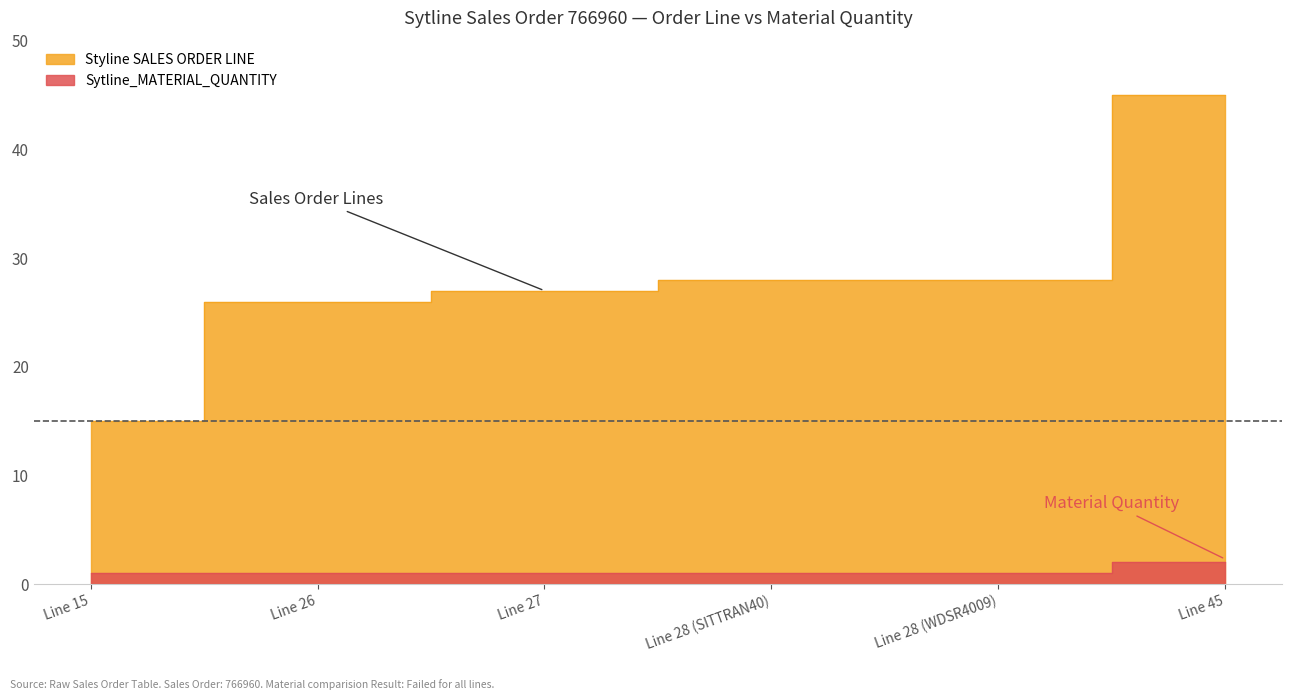

At which label is Styline SALES ORDER LINE closest to 30?

Line 28 (SITTRAN40)